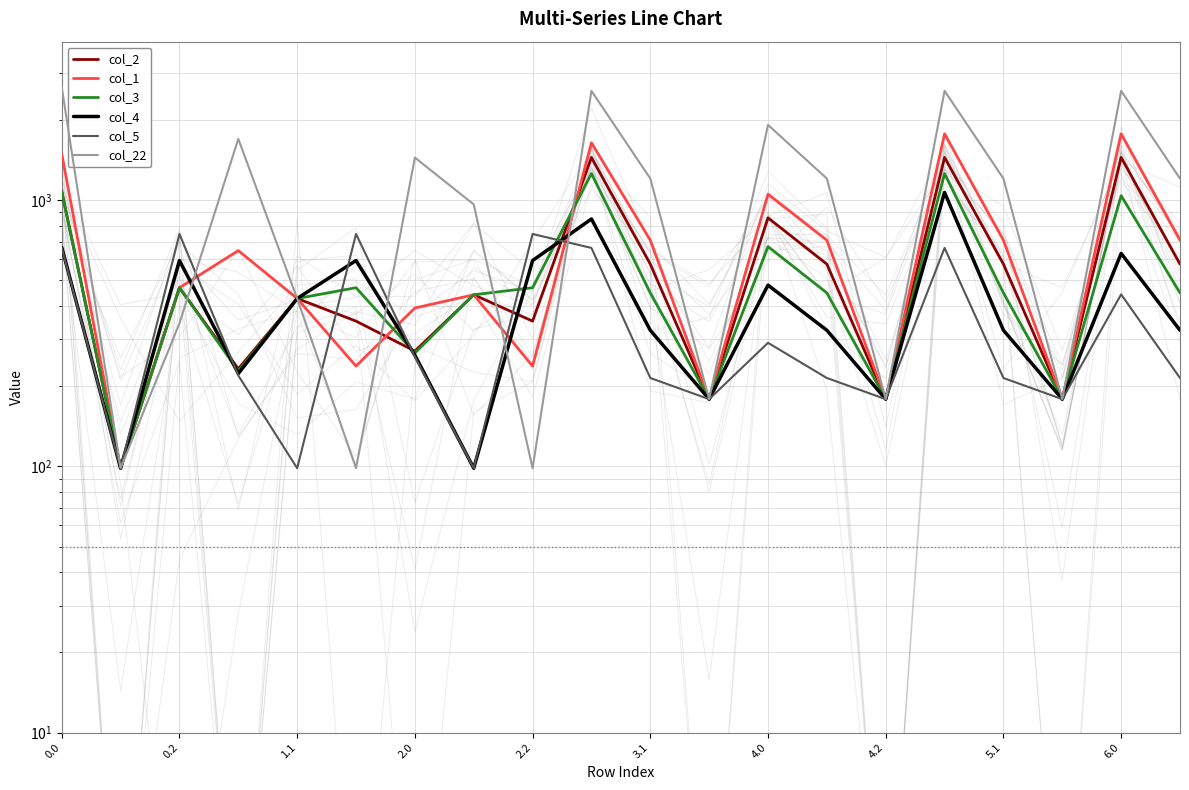

What is the total value across all series at 13?

3478.7